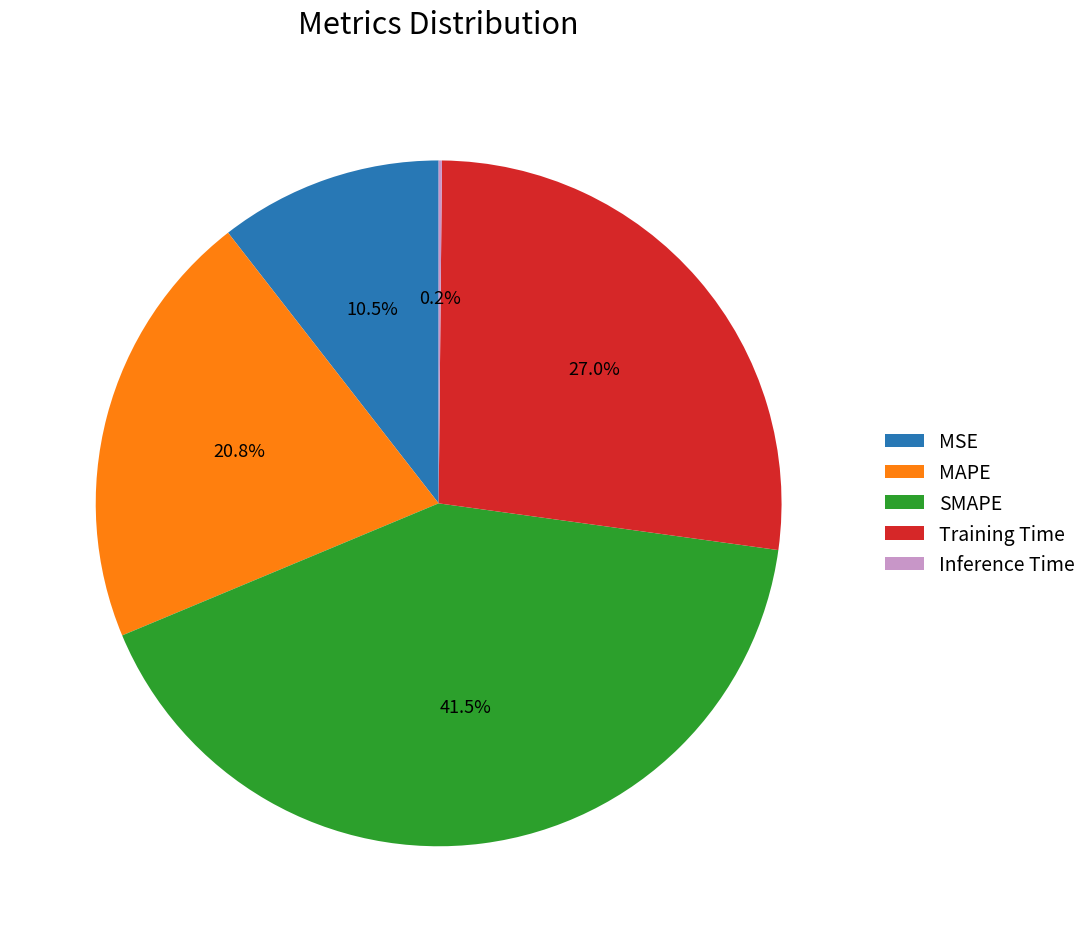

Which has a higher value, SMAPE or MSE?

SMAPE